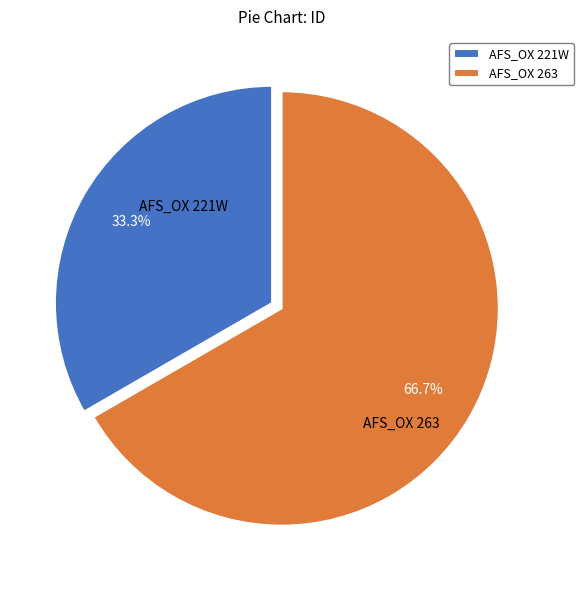

Which slice is the smallest?

AFS_OX 221W